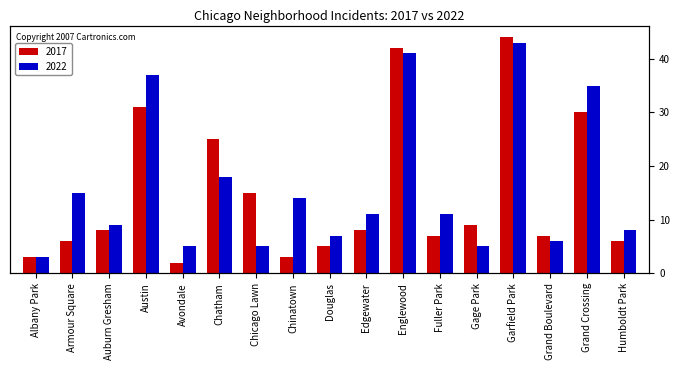

True or false: 2017 has a value of 15 at Chicago Lawn.

True